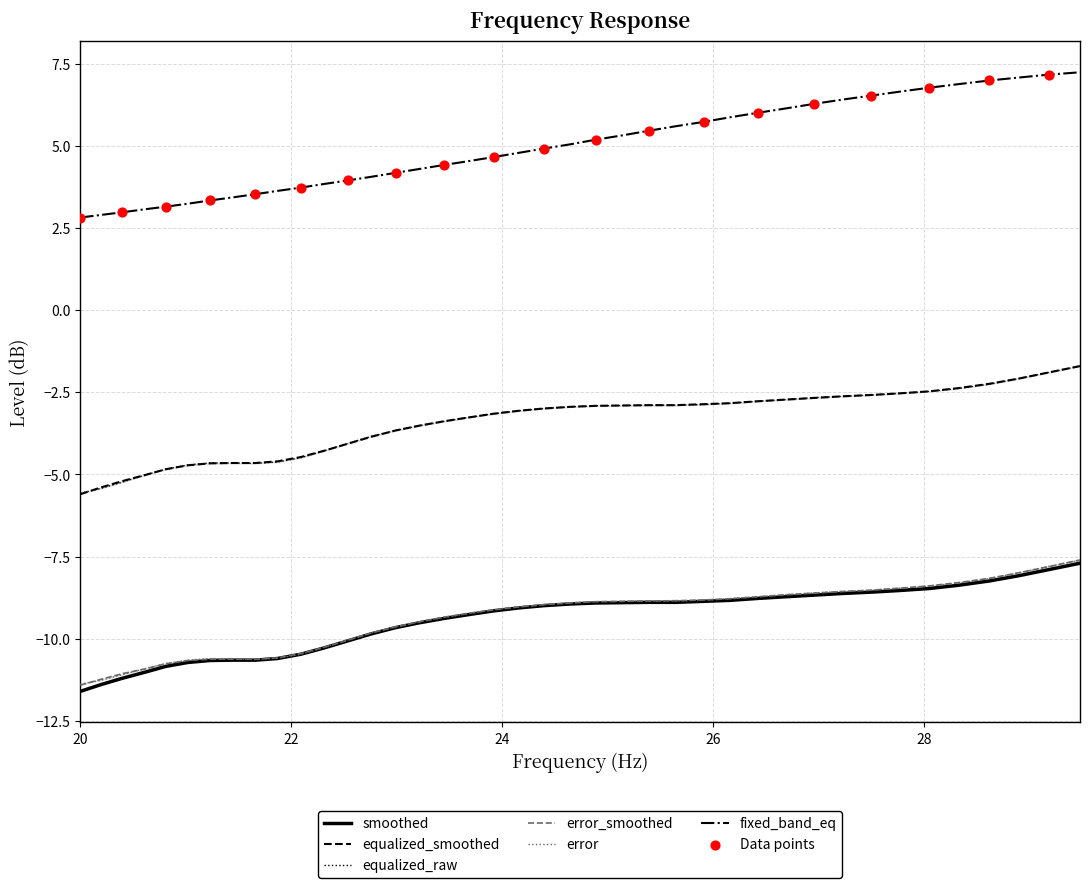

Which series has the widest spread of Y values?

fixed_band_eq